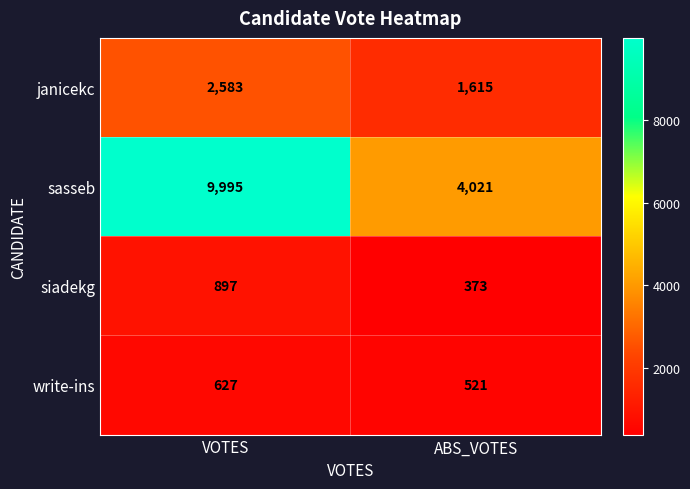

Which category has the highest value across all series?

VOTES